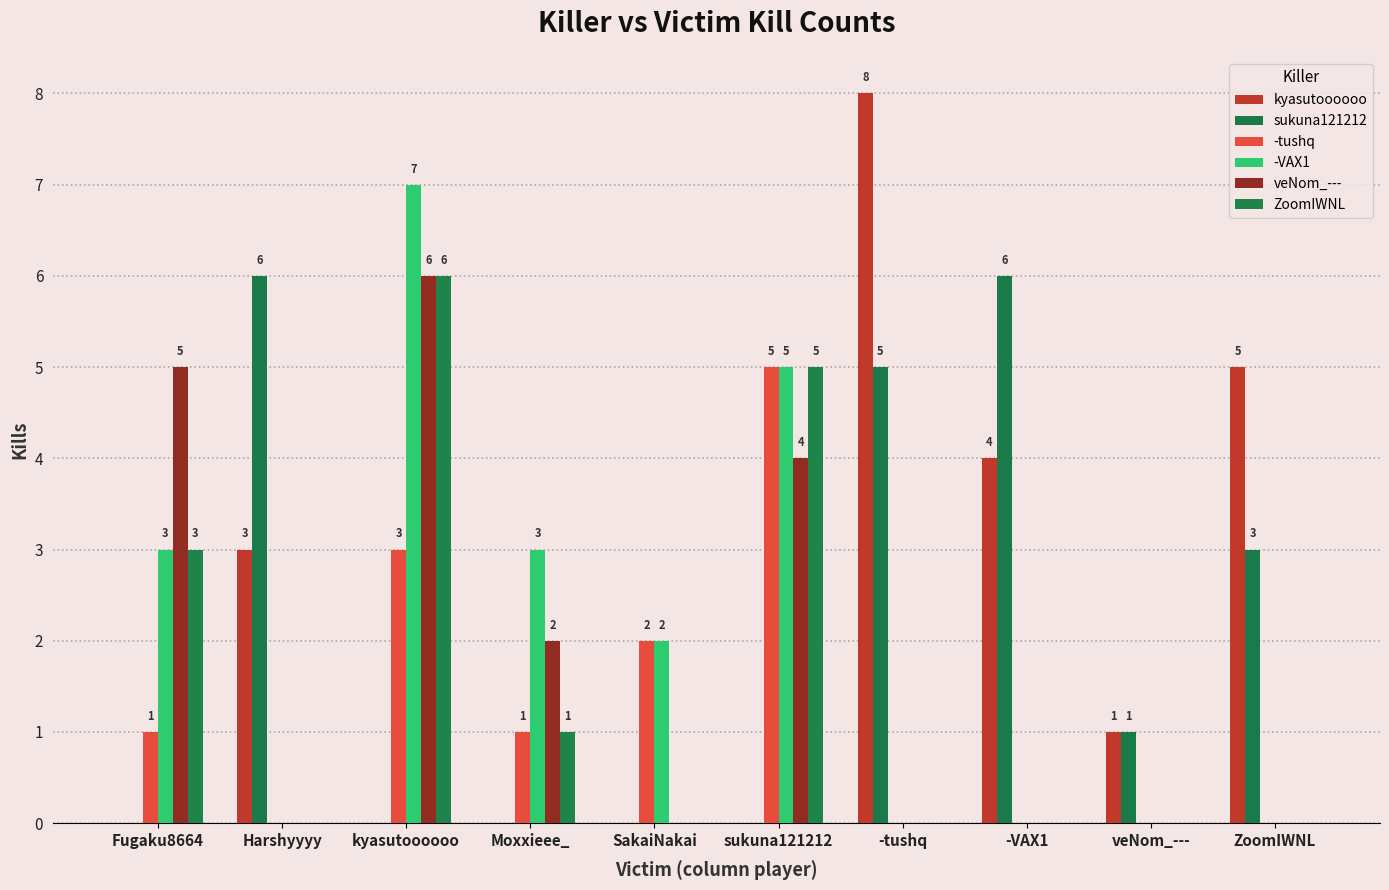

Which series has the largest total across all categories?

kyasutoooooo